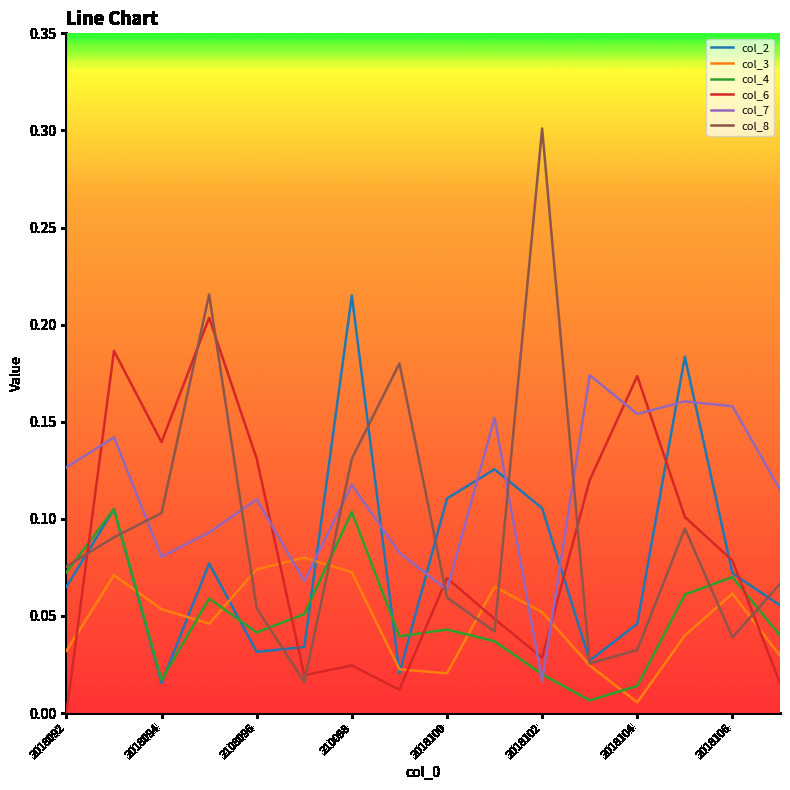

Rank the series by their maximum value, from lowest to highest.

col_3, col_4, col_7, col_6, col_2, col_8